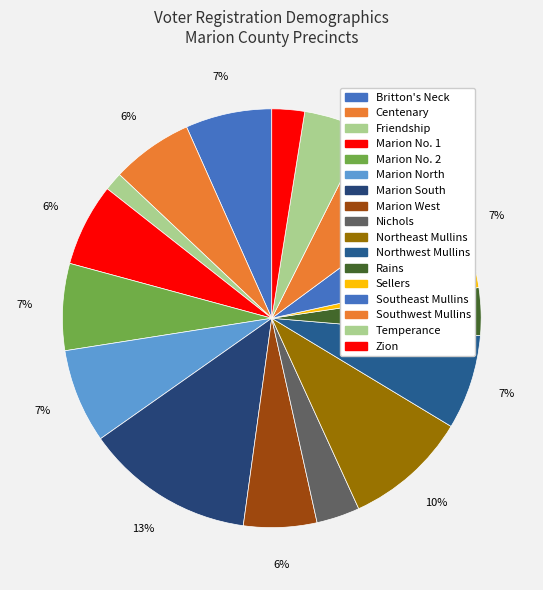

Does Marion West account for over 50% of the chart?

No